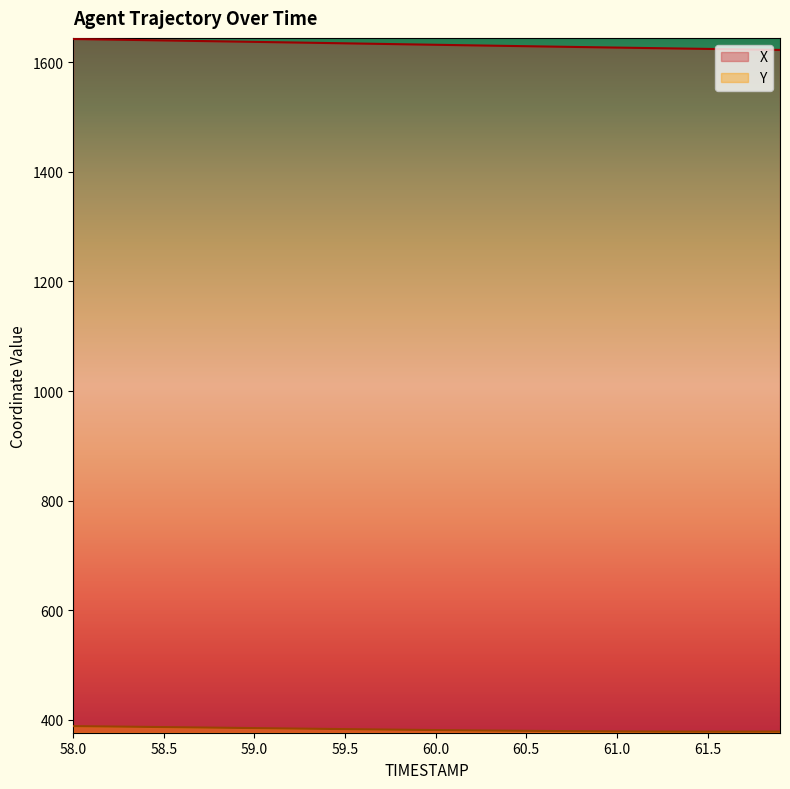

Does the chart have visible grid lines?

No